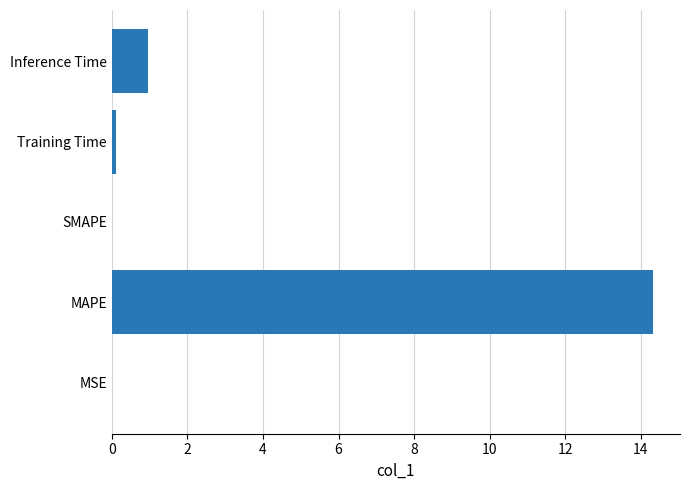

How many series are shown in this chart?

1